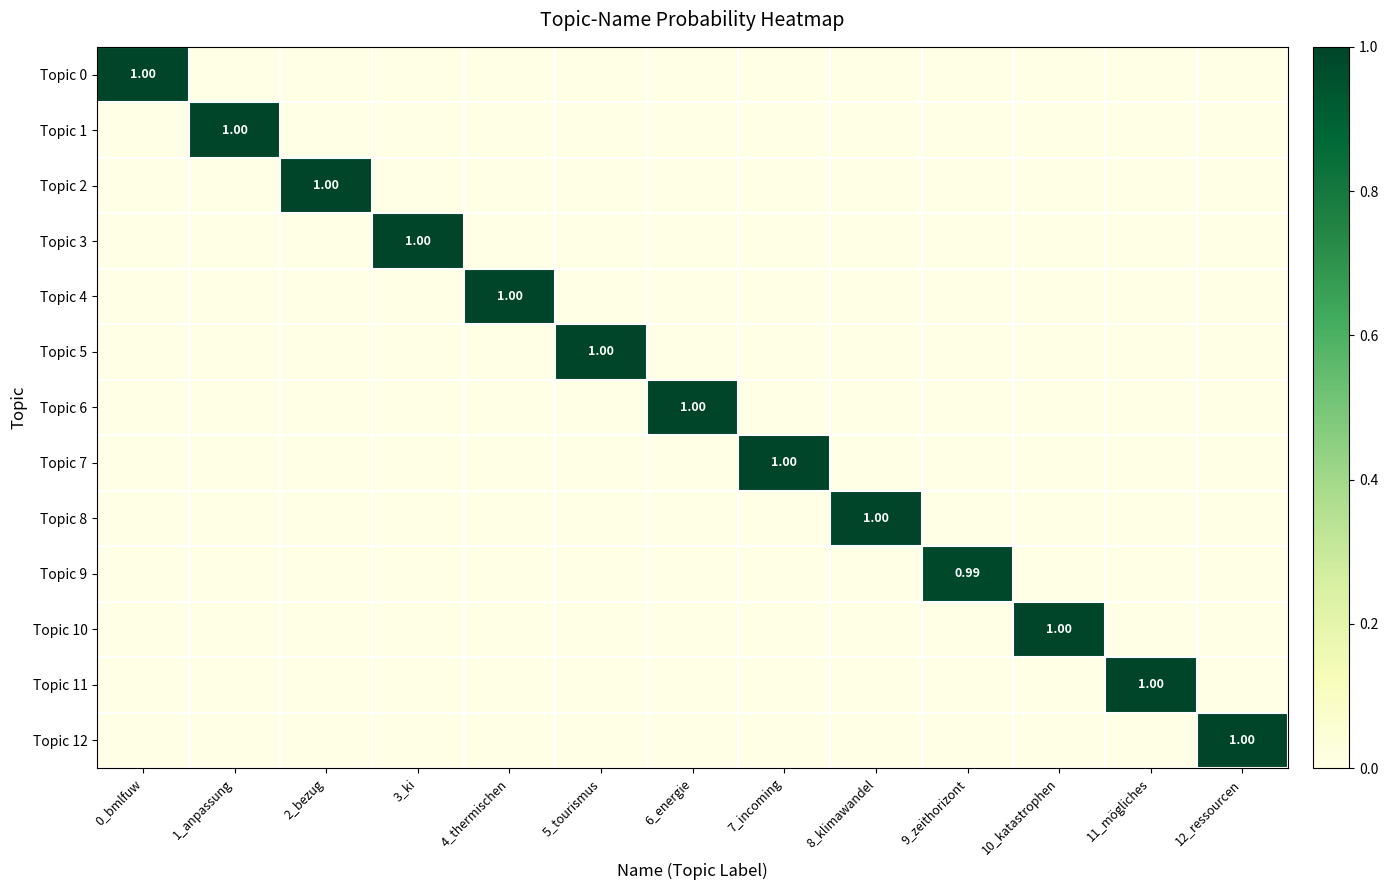

Rank the categories by Topic 10 value from highest to lowest.

10_katastrophen, 0_bmlfuw, 1_anpassung, 2_bezug, 3_ki, 4_thermischen, 5_tourismus, 6_energie, 7_incoming, 8_klimawandel, 9_zeithorizont, 11_mögliches, 12_ressourcen